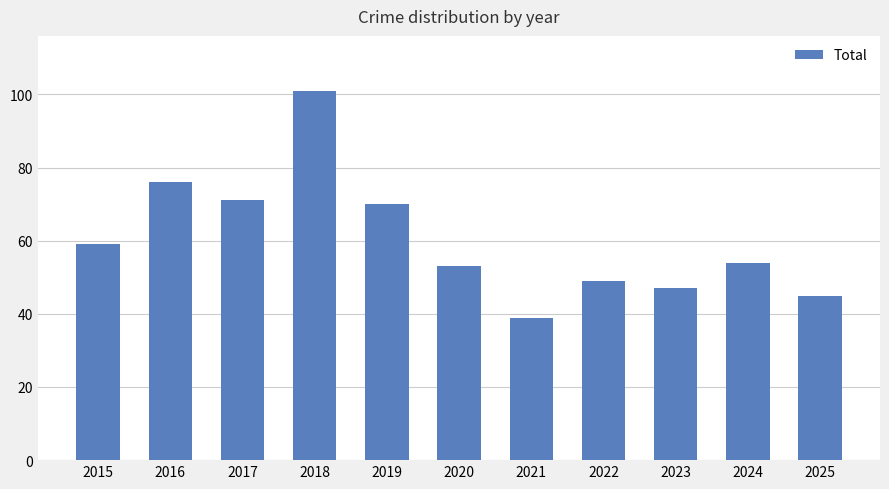

What is the difference between the maximum and minimum values?

62